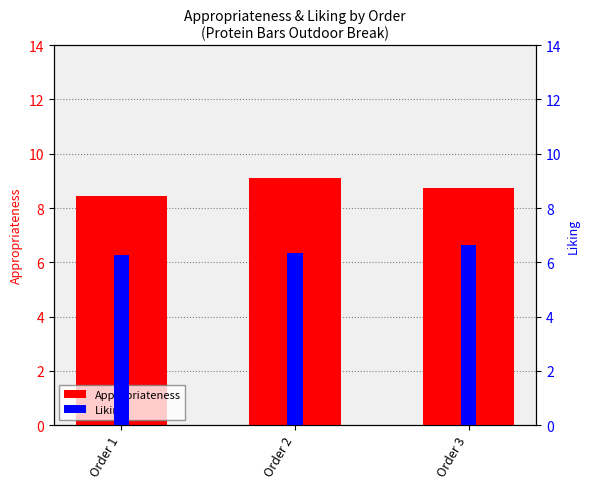

Where is Liking nearest to the value 6?

Order 1